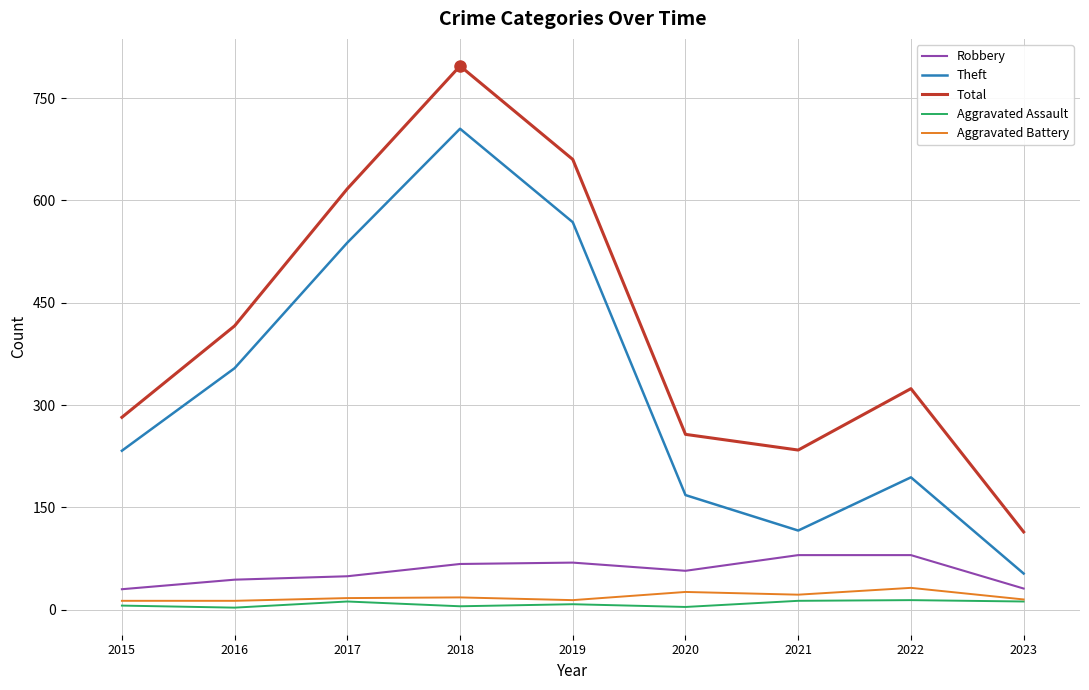

Rank the series at 2020 from lowest to highest value.

Aggravated Assault, Aggravated Battery, Robbery, Theft, Total